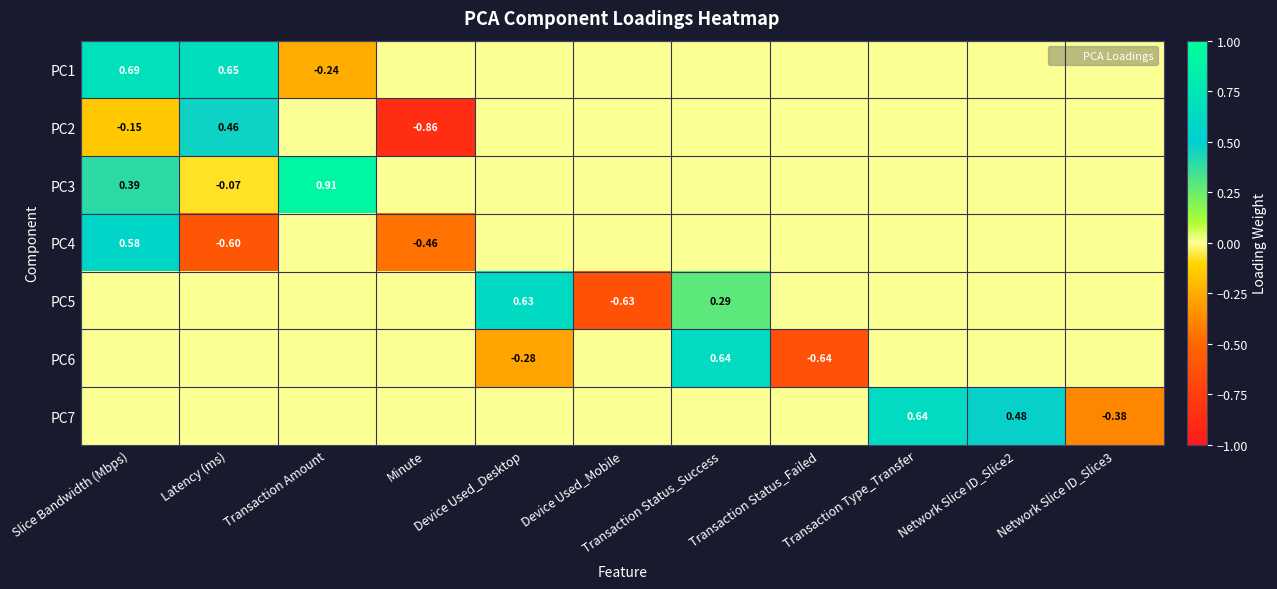

How many series are shown in this chart?

7